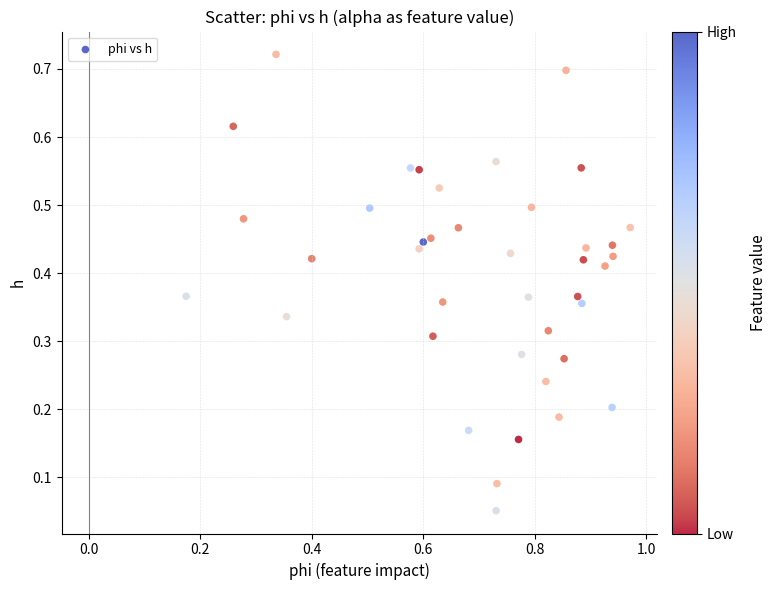

What is the range of X values (max minus min)?

0.8